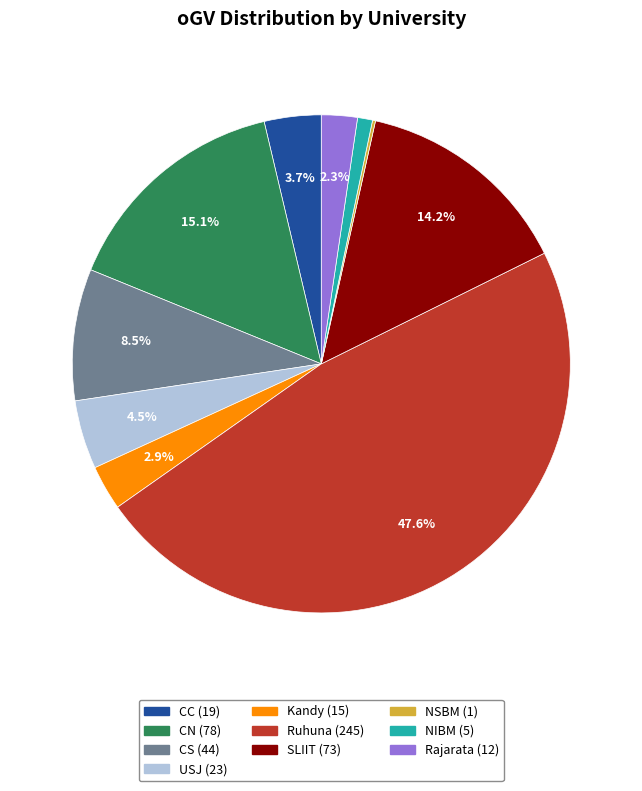

What percentage is the Ruhuna slice, to the nearest percent?

48%